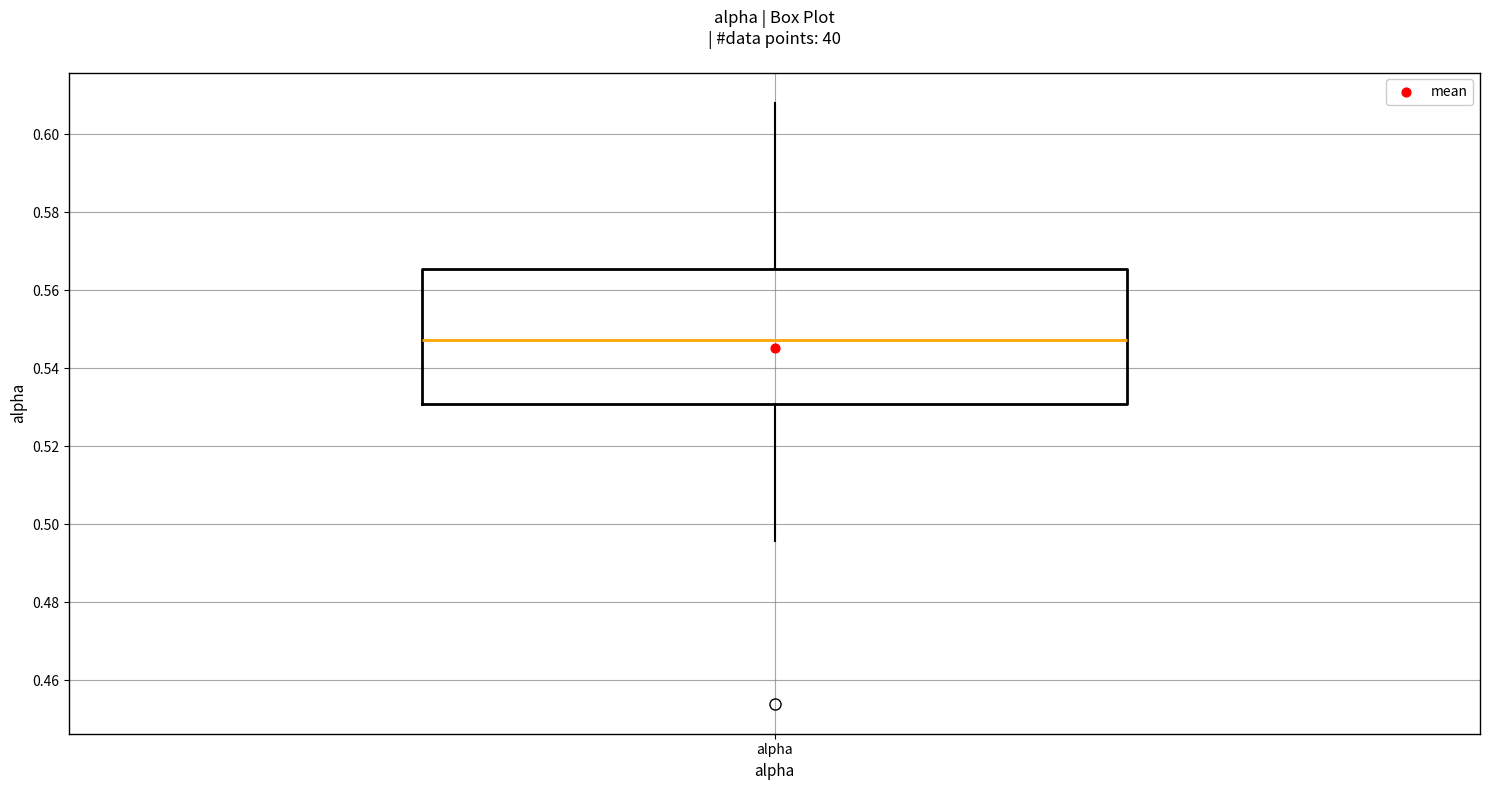

Transcribe this box plot: give where the median line is, the range the box spans, and where the two whiskers end, as read against the y-axis. The values are not printed on the chart, so give them approximately, as read against the axis.

median 0.548, box 0.530 to 0.566, whiskers 0.496 to 0.608